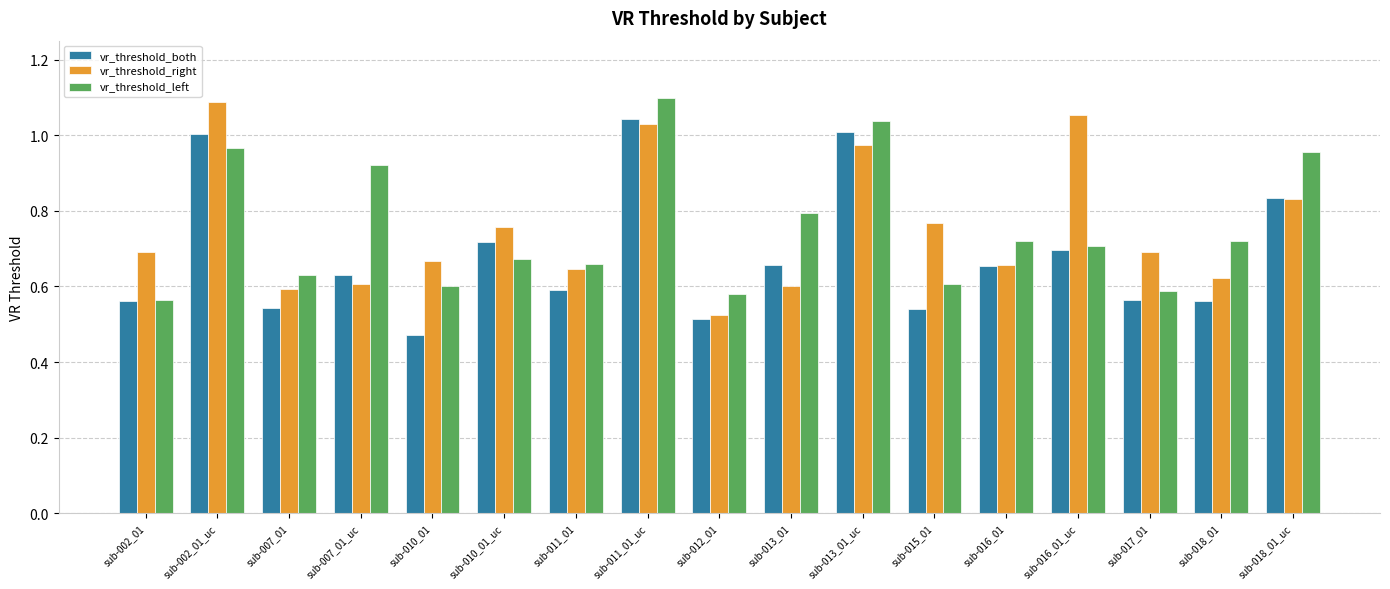

At how many categories does at least one series exceed 0?

17